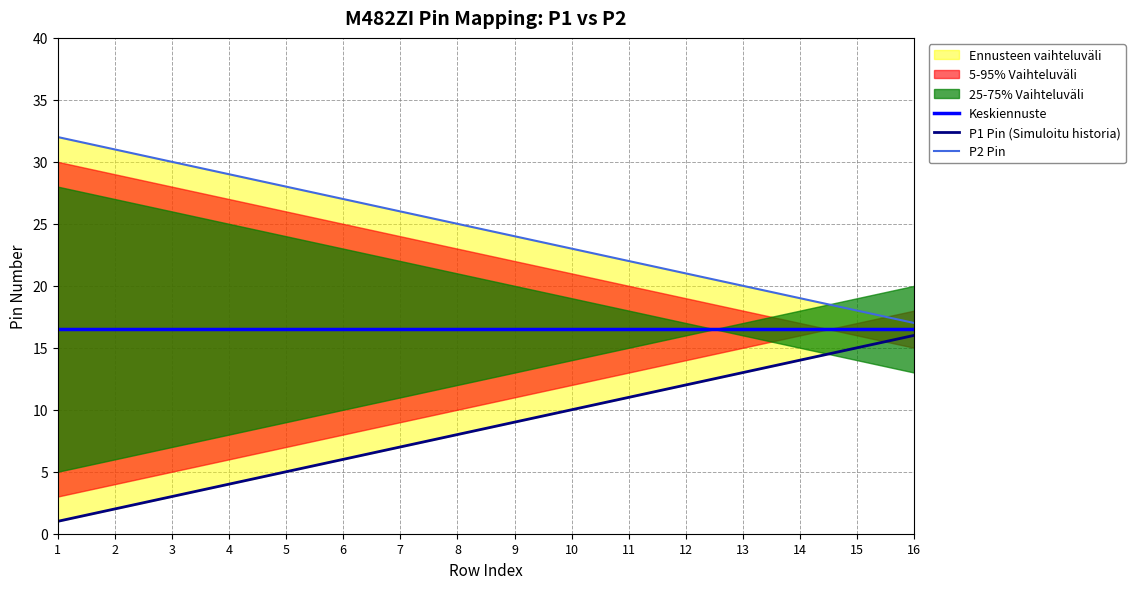

Is it true that P2 Pin equals 21.0 at 12?

True